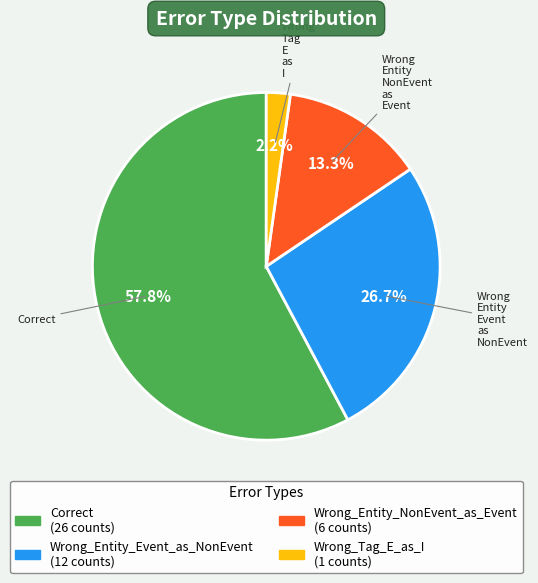

Is there a majority slice in this chart?

Yes